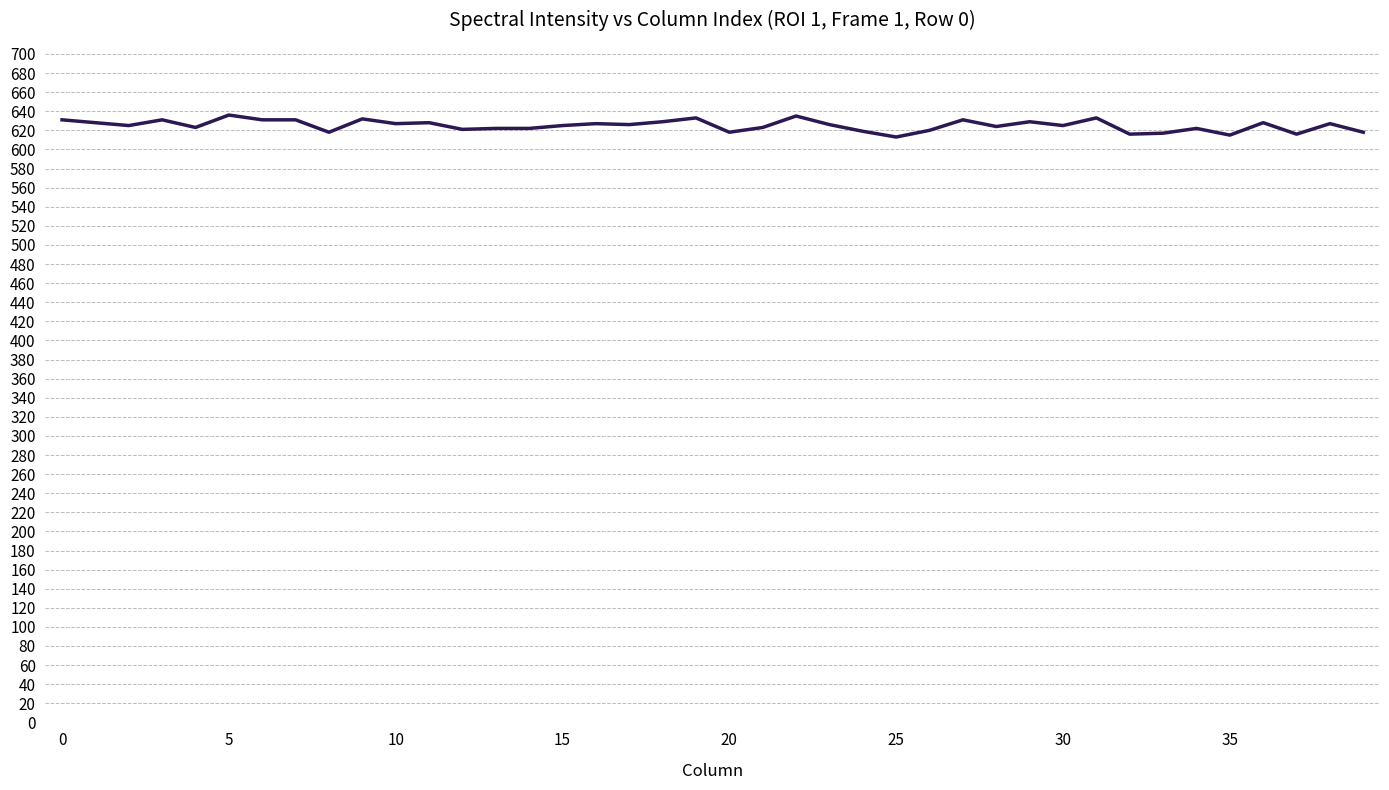

What is the smallest value displayed?

613